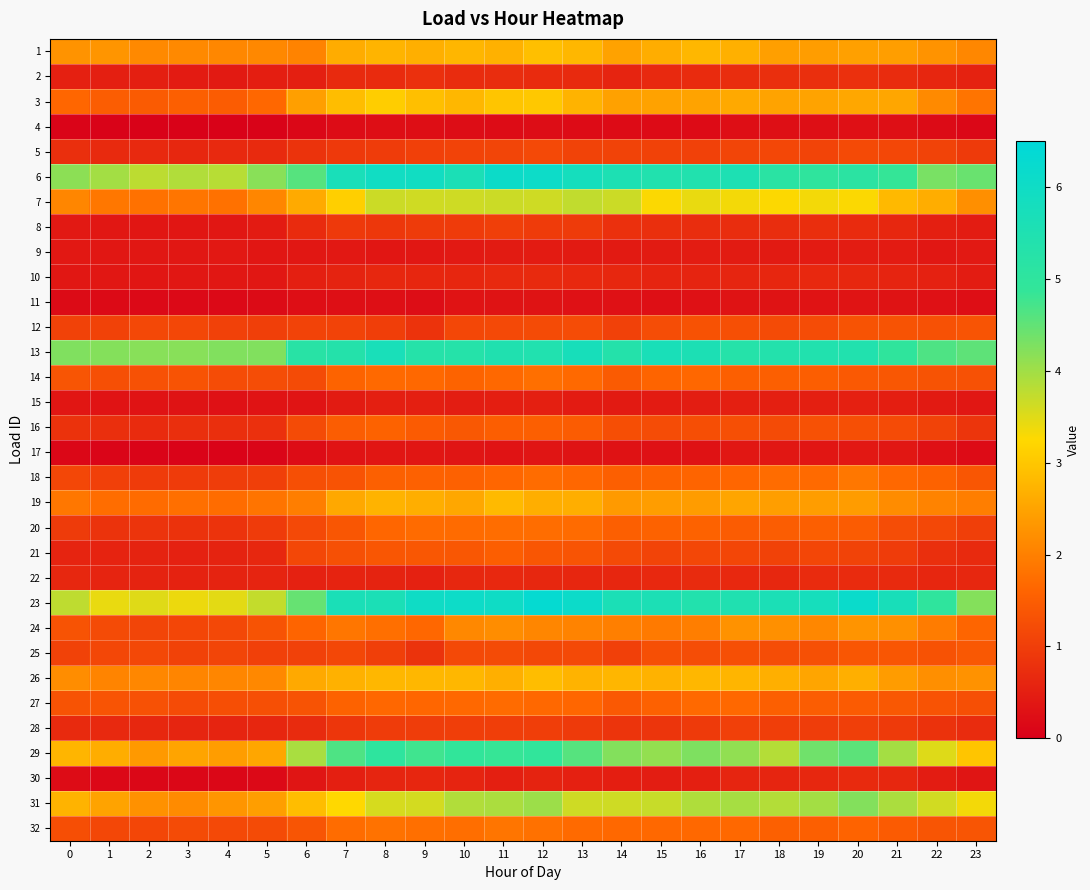

List the series in order of their peak value, lowest first.

4, 11, 17, 9, 15, 10, 30, 22, 2, 8, 28, 5, 12, 25, 21, 16, 27, 20, 14, 32, 18, 24, 19, 26, 1, 3, 7, 31, 29, 13, 6, 23